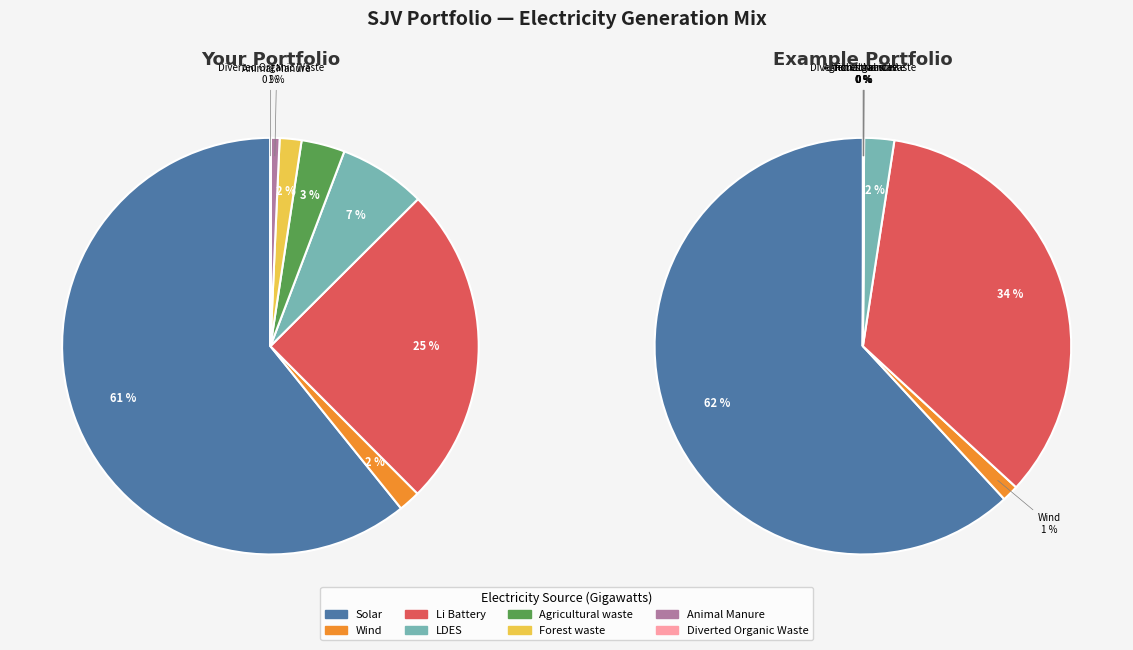

Count the number of slices in the pie.

8